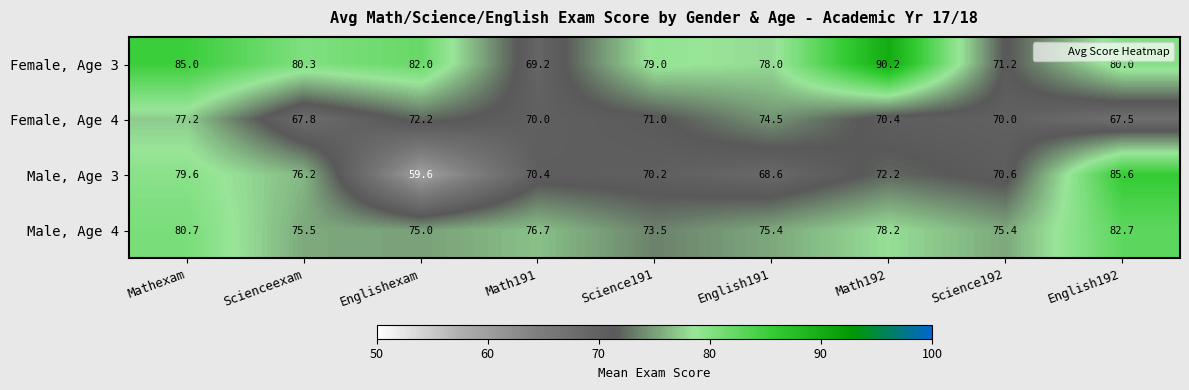

At which category does the chart reach its peak across all series?

Math192